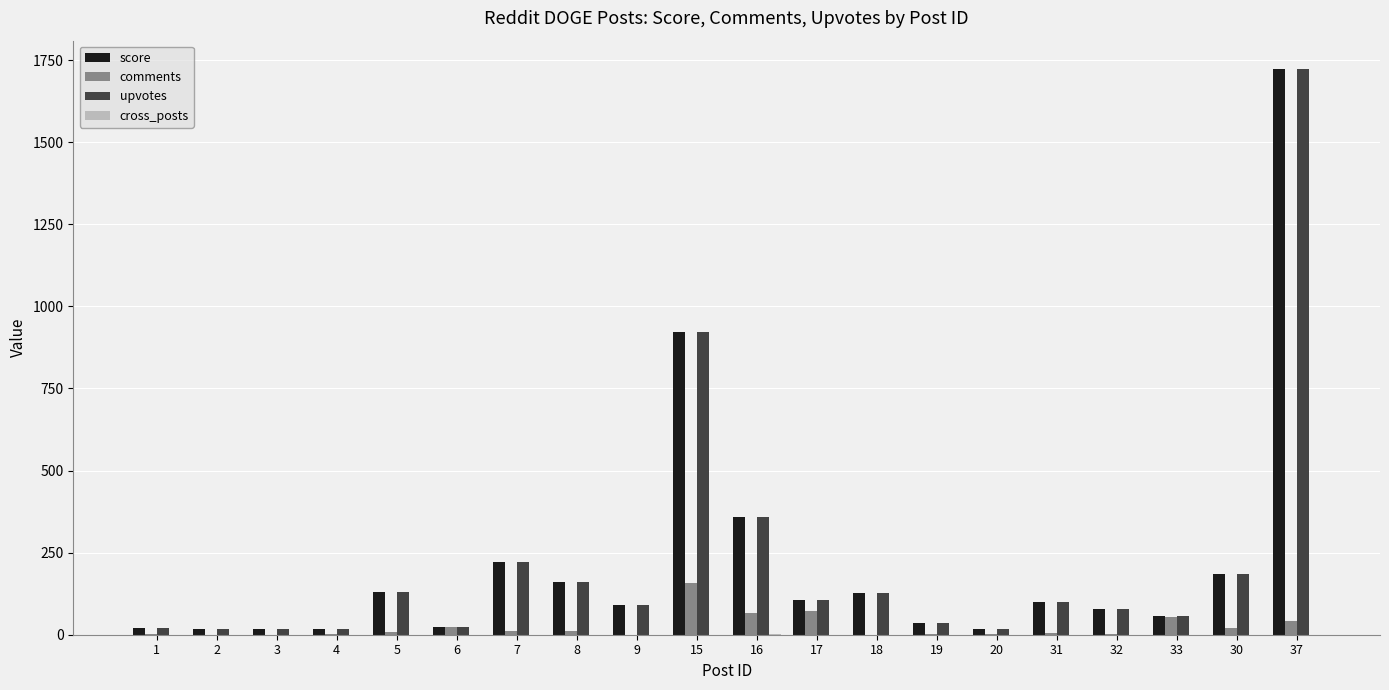

Which category has the highest value across all series?

37